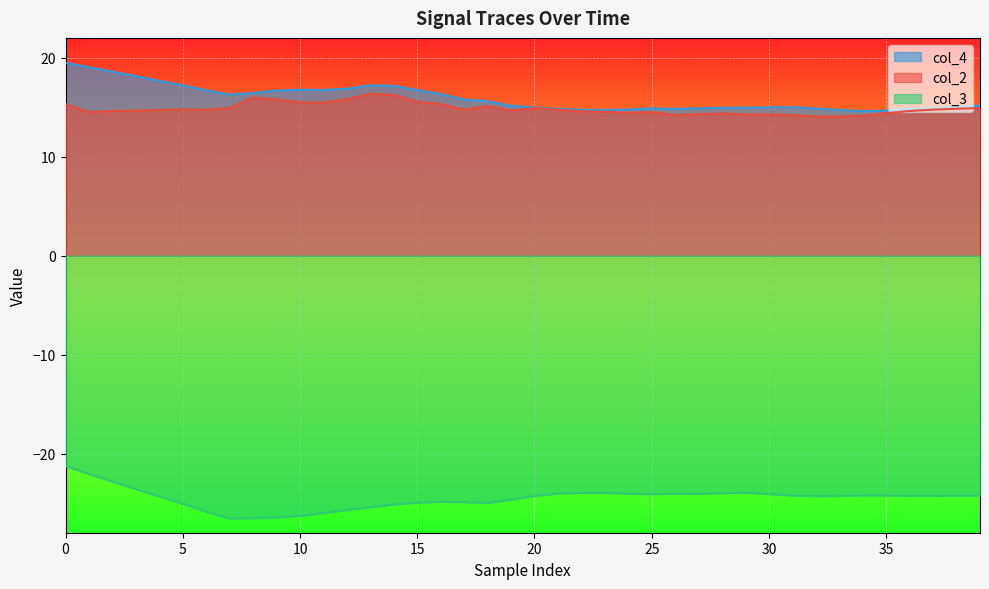

What is the highest value of the col_2 series?

16.4